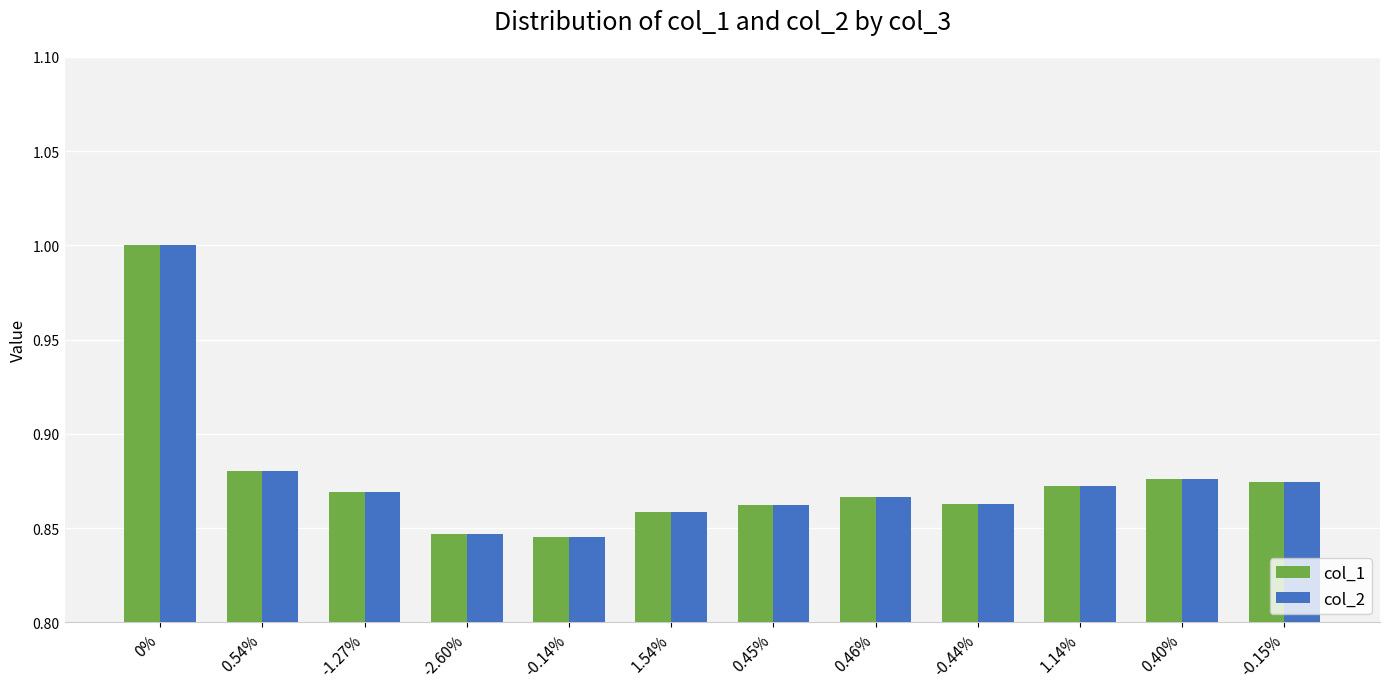

True or false: col_1 has a value of 1.2 at -1.27%.

False